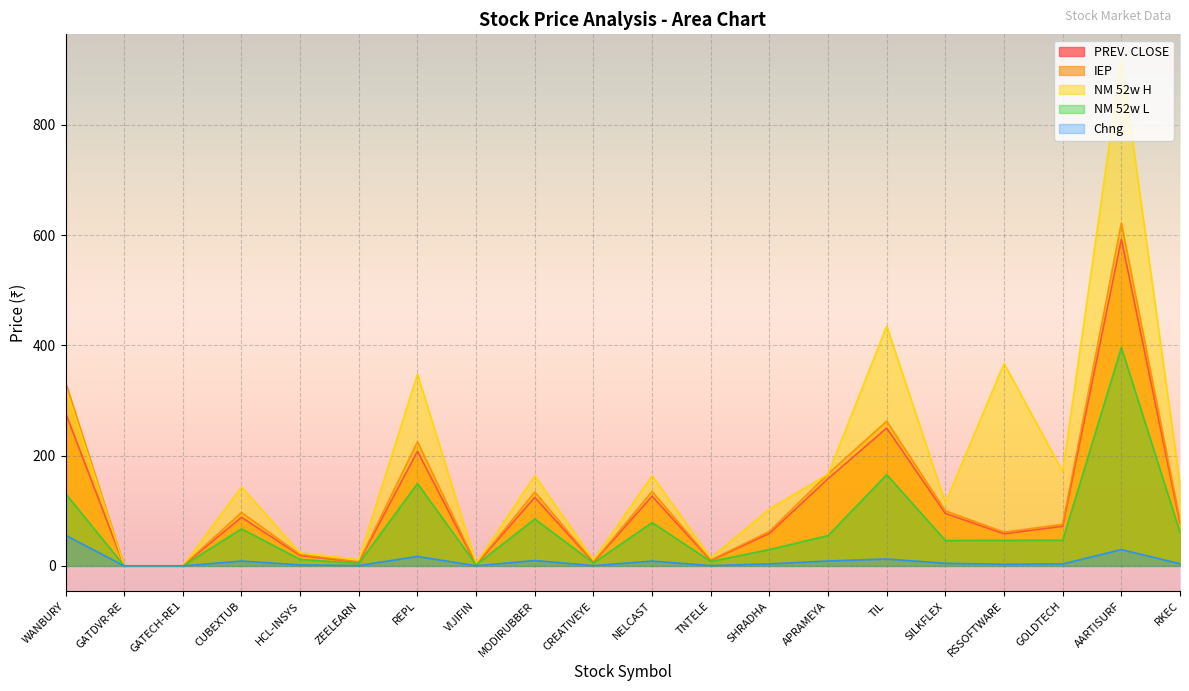

What is the label of the 2nd point from the right?

AARTISURF